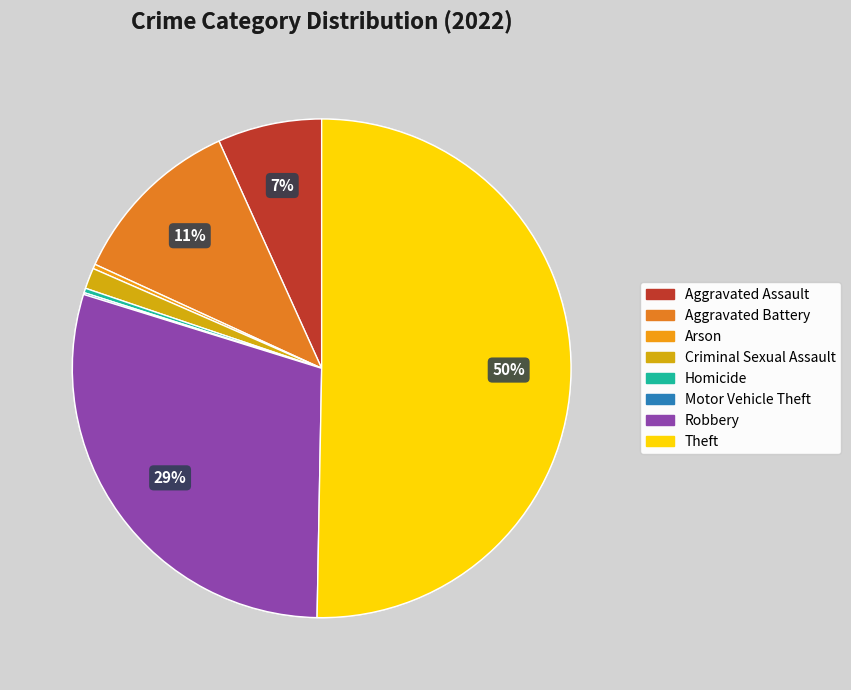

What portion of the pie excludes Aggravated Assault?

93.2%